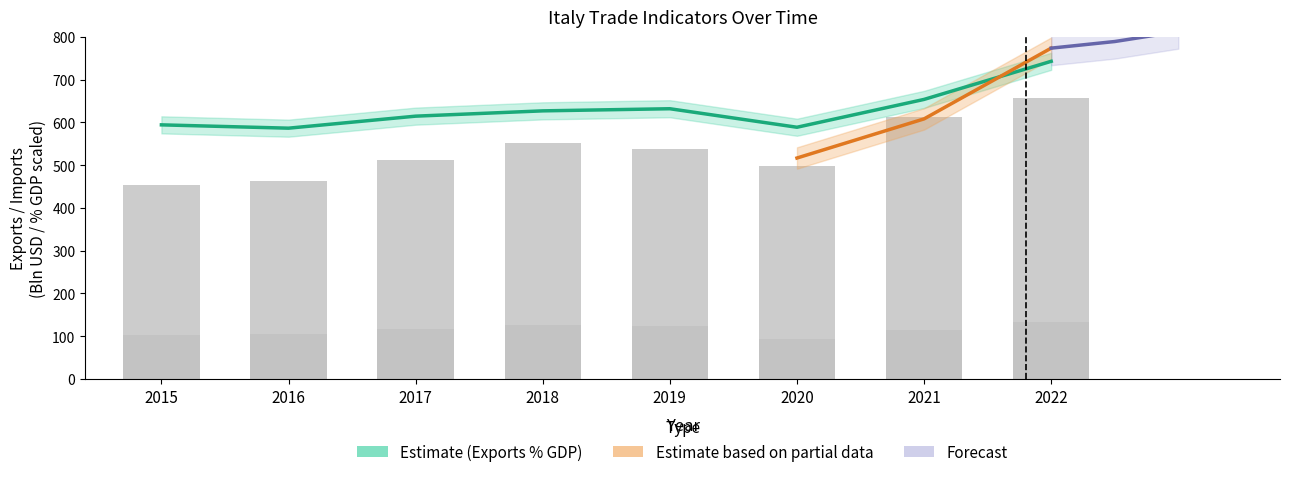

What is the total value across all series at 2015?

1151.9